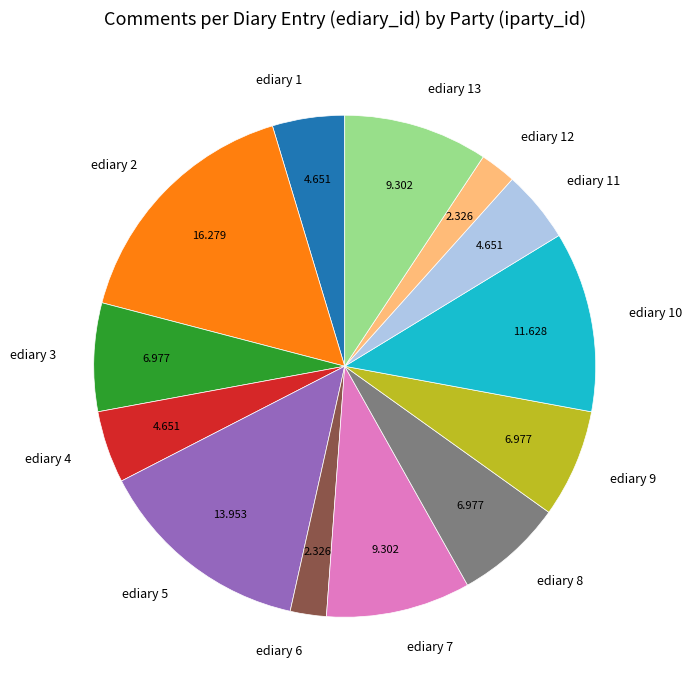

Does any single category account for the majority?

No